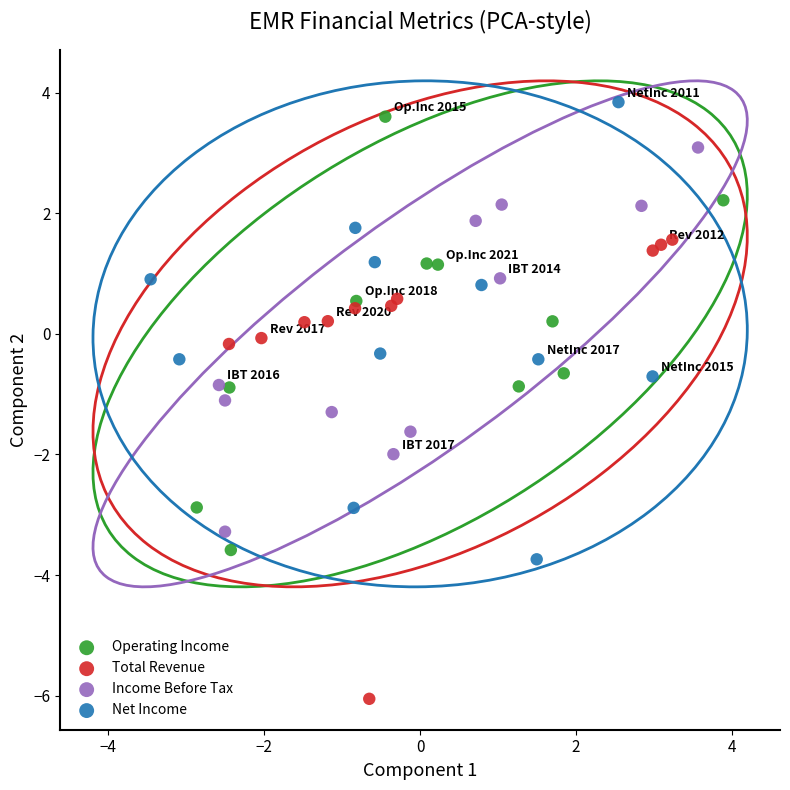

Which series reaches the minimum Y coordinate?

Total Revenue